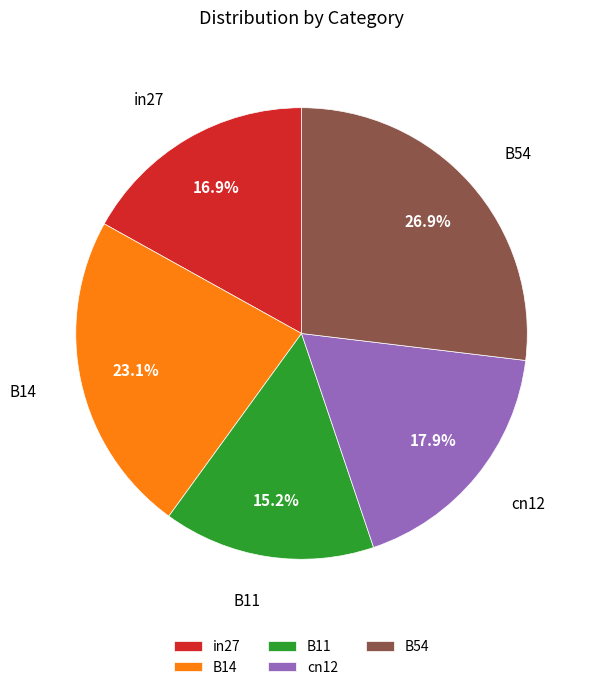

Which slice is the largest?

B54